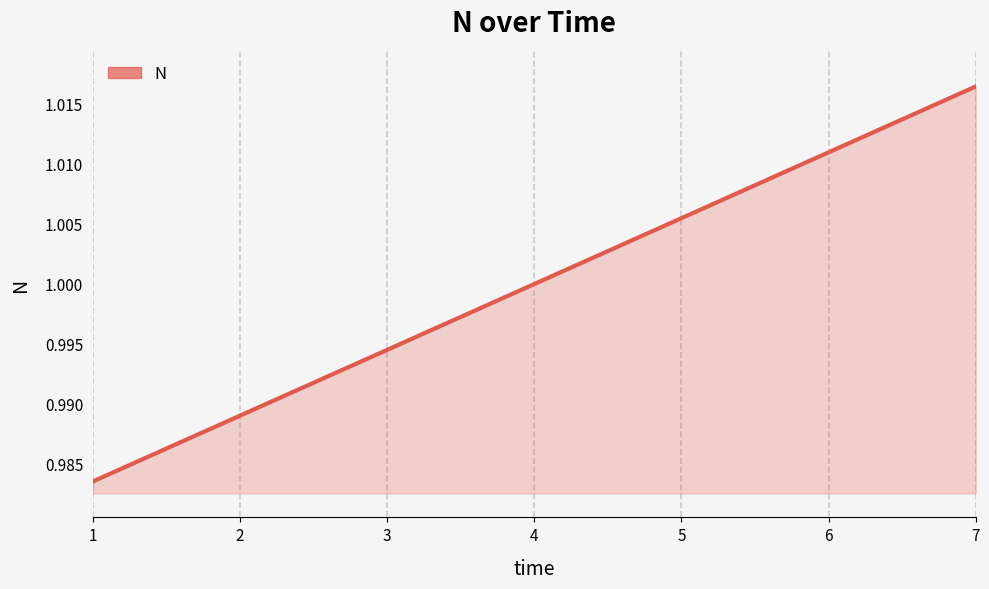

Rank the categories by value from highest to lowest.

7, 6, 5, 4, 3, 2, 1